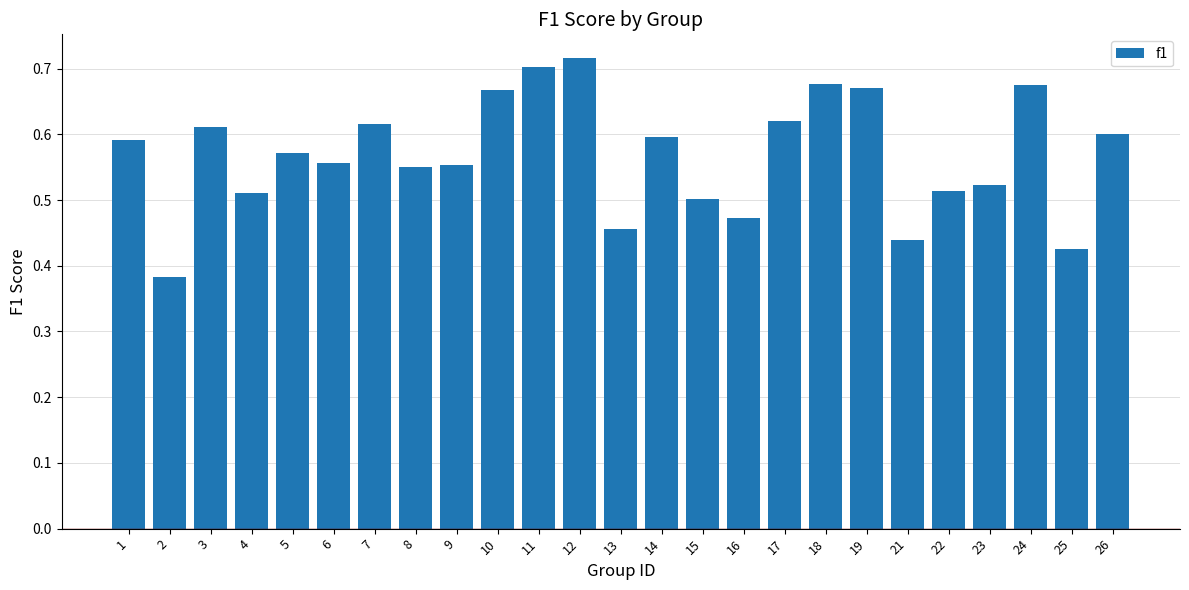

Which label corresponds to the largest value in the chart?

12